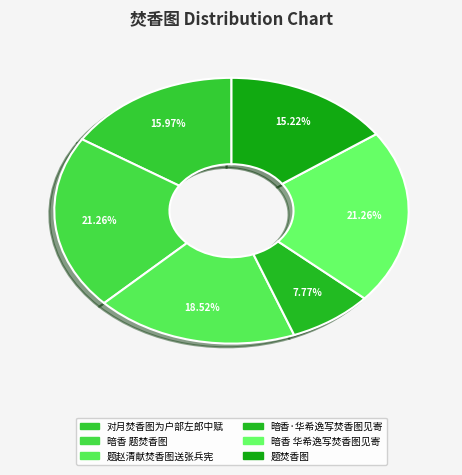

Rank the categories by value from highest to lowest.

暗香 题焚香图, 暗香 华希逸写焚香图见寄, 题赵清献焚香图送张兵宪, 对月焚香图为户部左郎中赋, 题焚香图, 暗香·华希逸写焚香图见寄